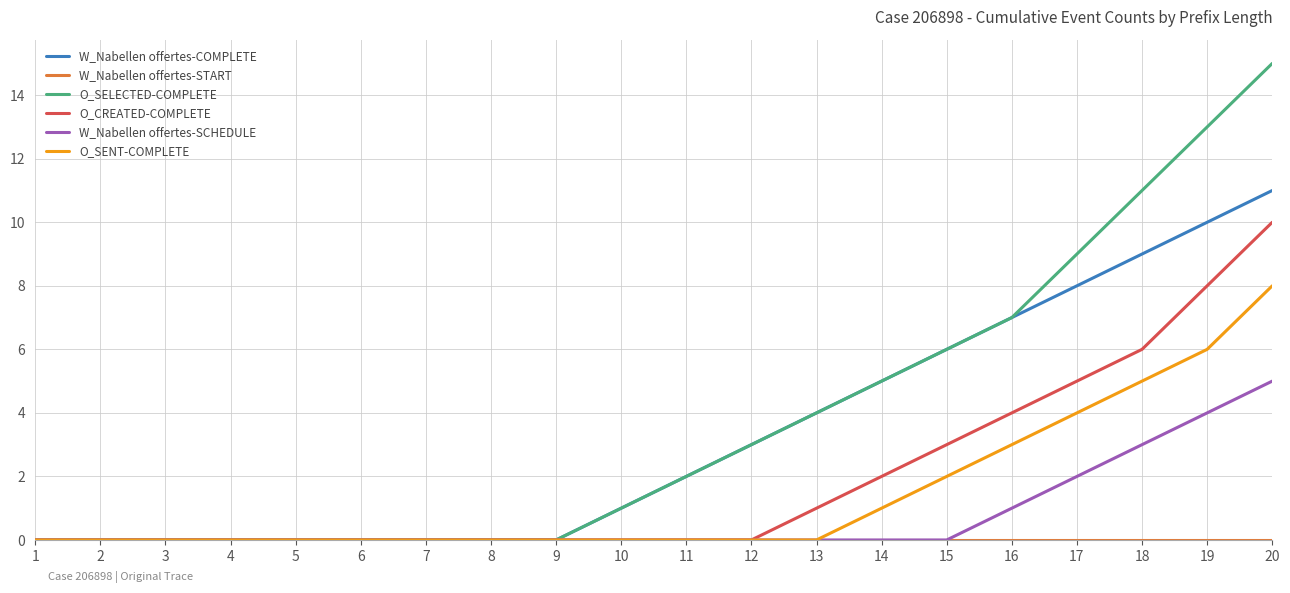

What is the spread (max minus min) of values at 18?

11